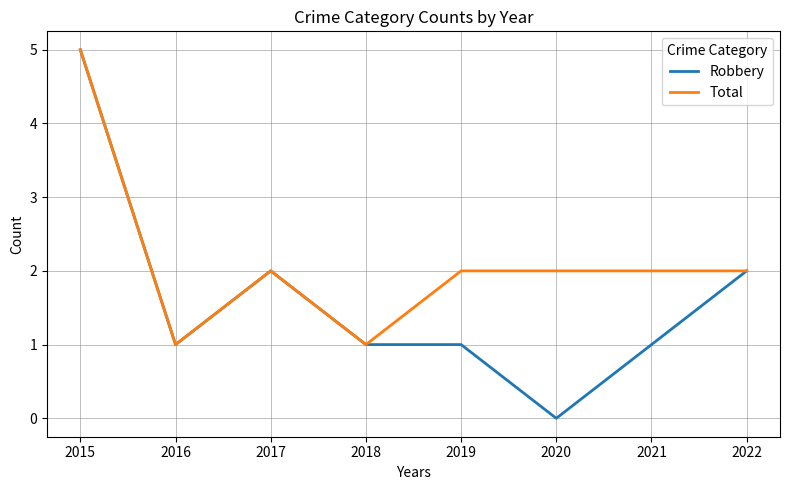

Does the chart have visible grid lines?

Yes